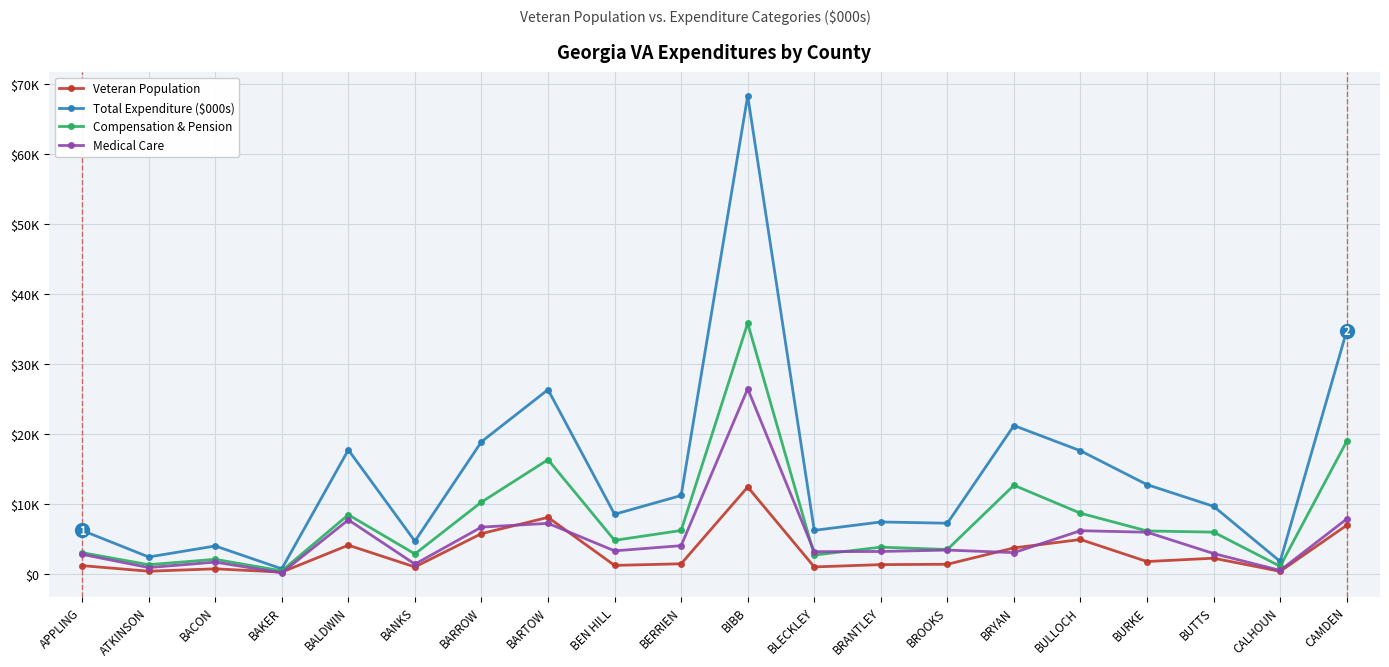

Which category has the lowest value in the Veteran Population series?

BAKER